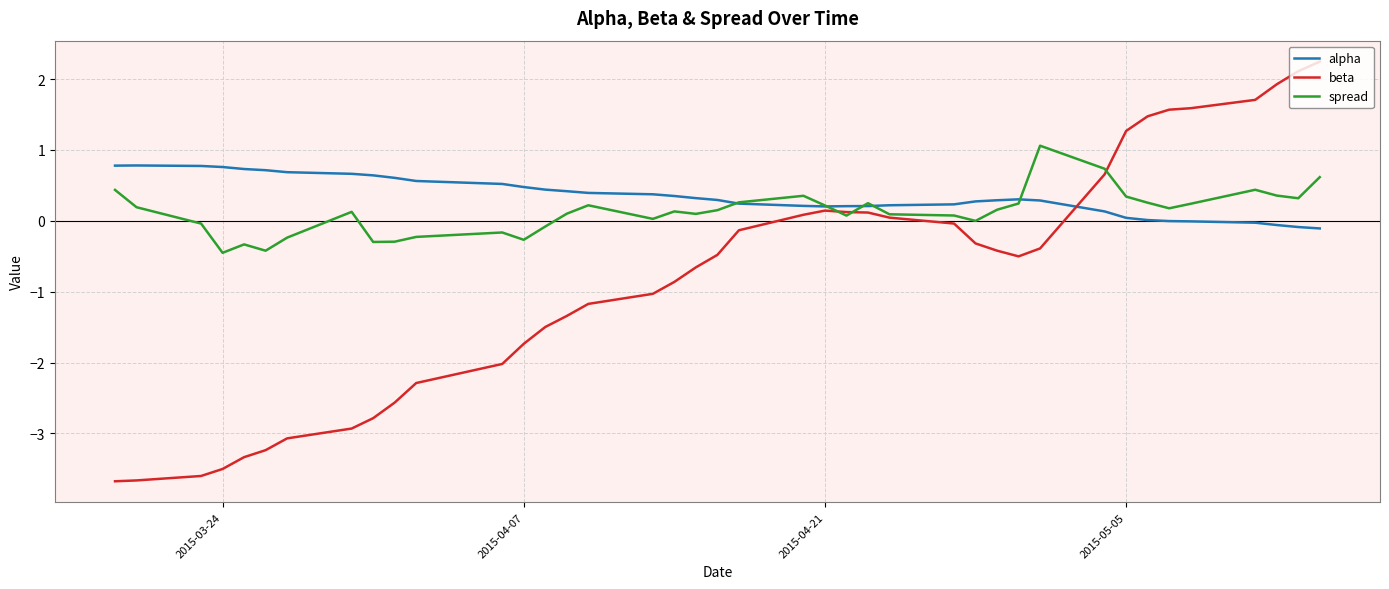

What is the smallest value displayed?

-3.7